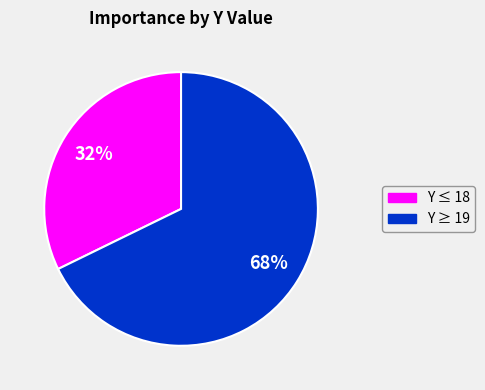

Is there a majority slice in this chart?

Yes